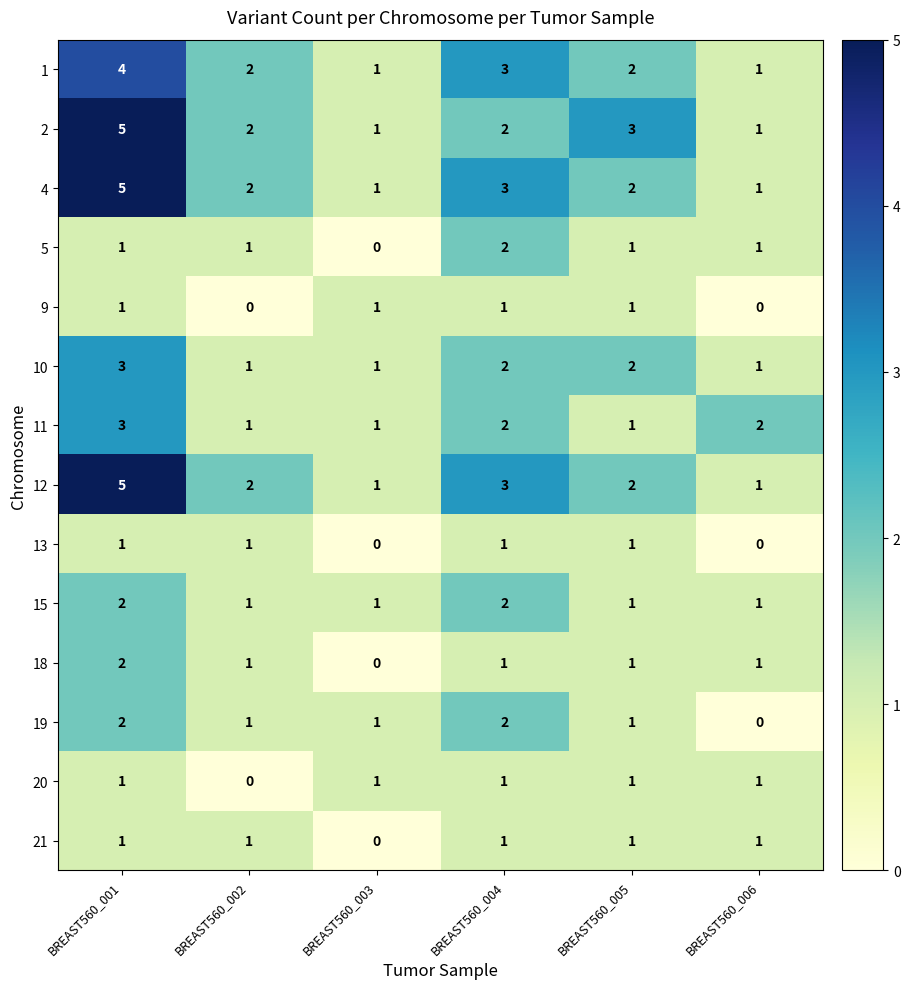

At which label does 4 reach its peak?

BREAST560_001